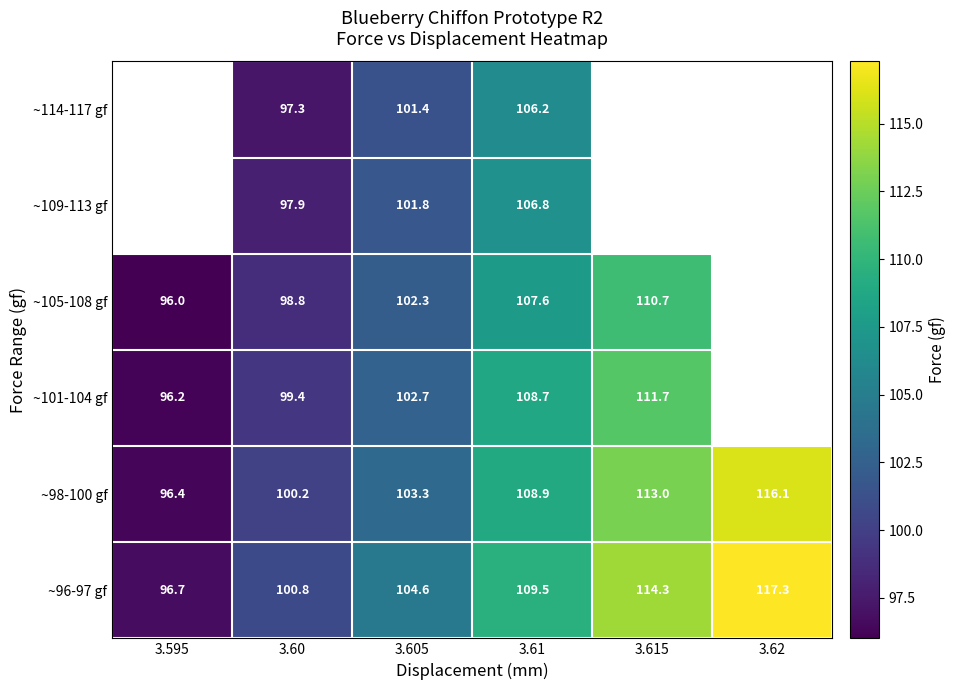

At 3.61, list the series in order from largest to smallest.

~96-97 gf, ~98-100 gf, ~101-104 gf, ~105-108 gf, ~109-113 gf, ~114-117 gf